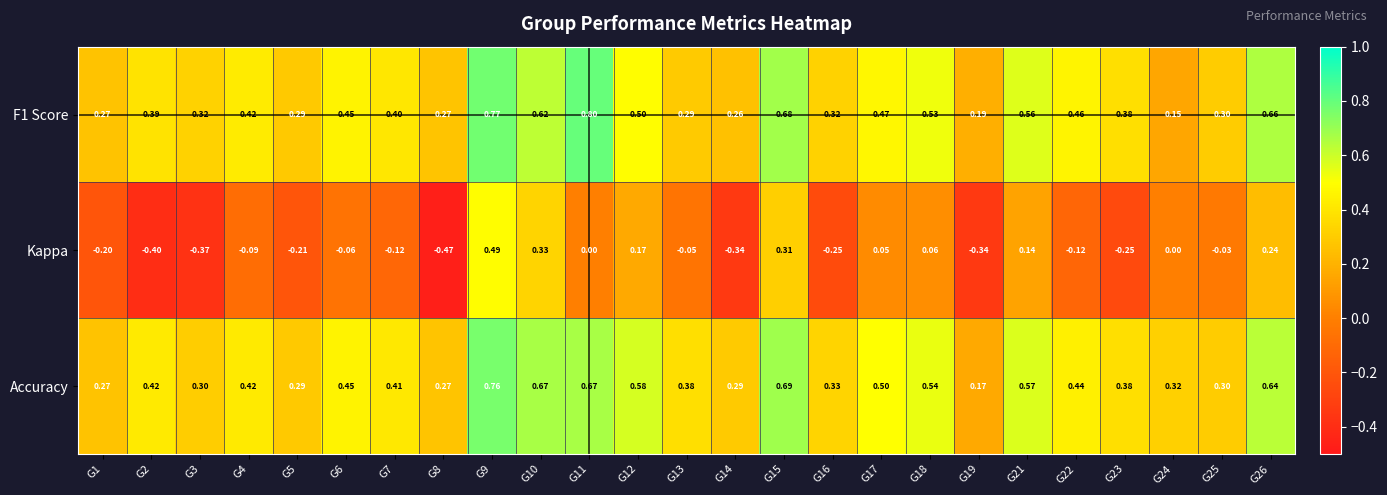

Between G3 and G5, which series saw the biggest shift?

Kappa